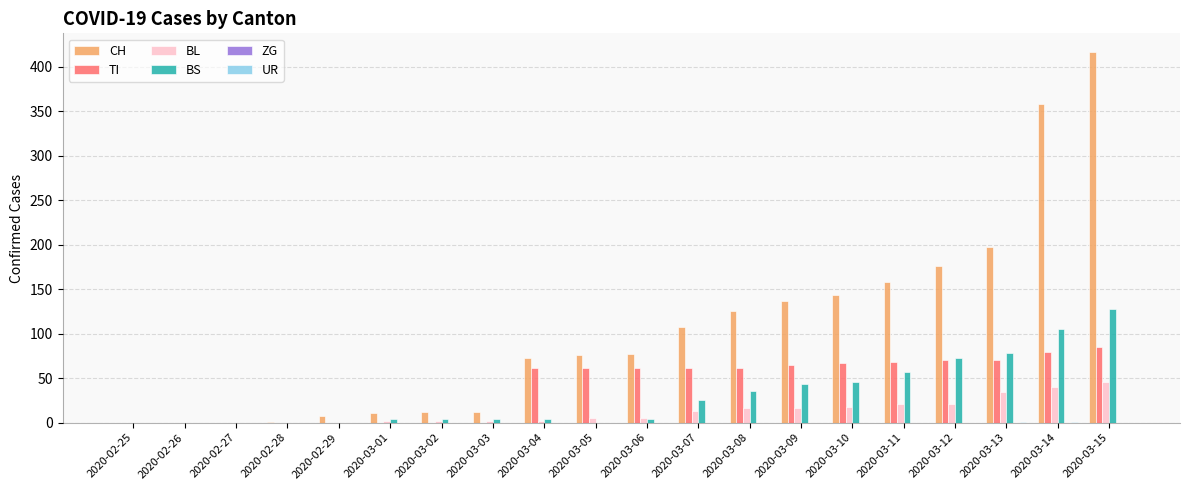

At which category is the sum across all series the highest?

2020-03-15